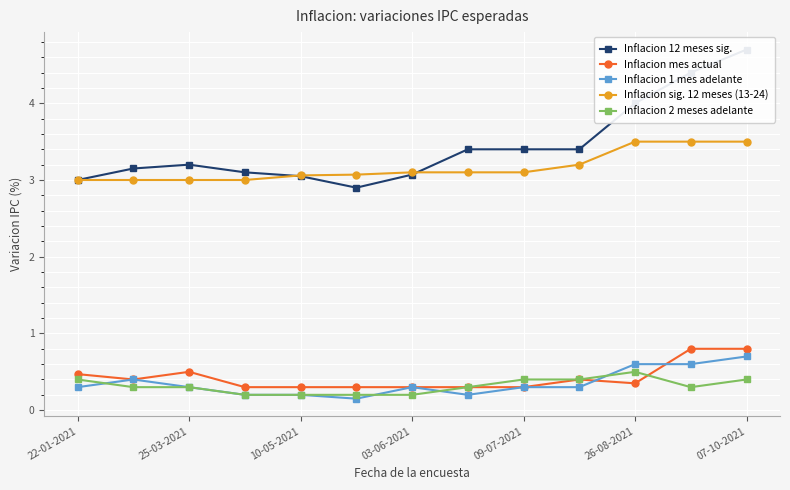

True or false: Inflacion sig. 12 meses (13-24) and Inflacion 1 mes adelante intersect in this chart.

False